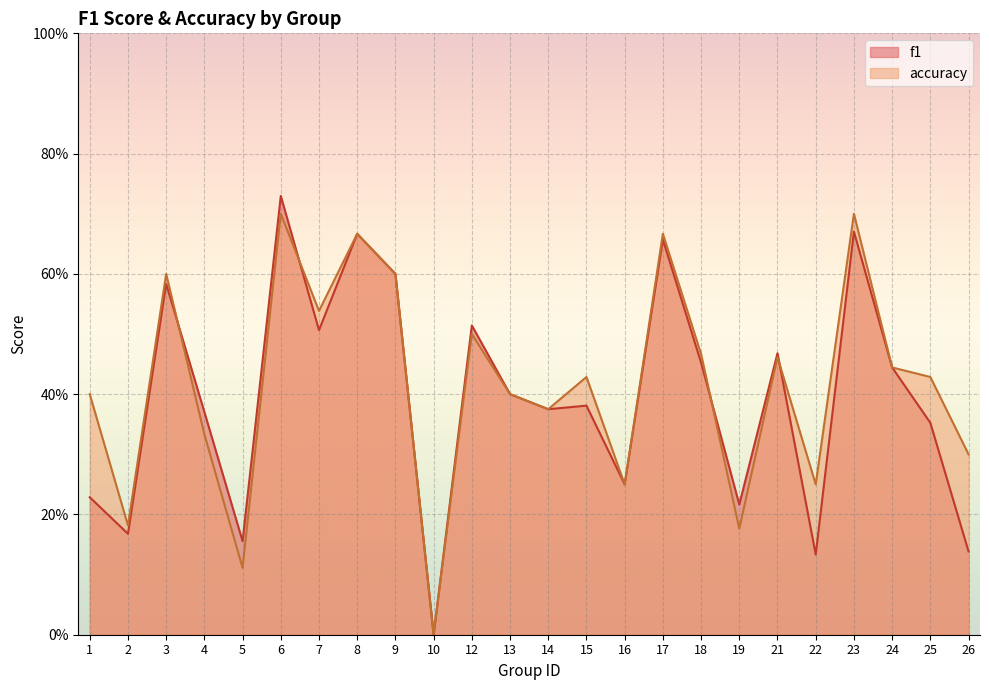

The accuracy series shows 0.7 at 8. True or false?

True